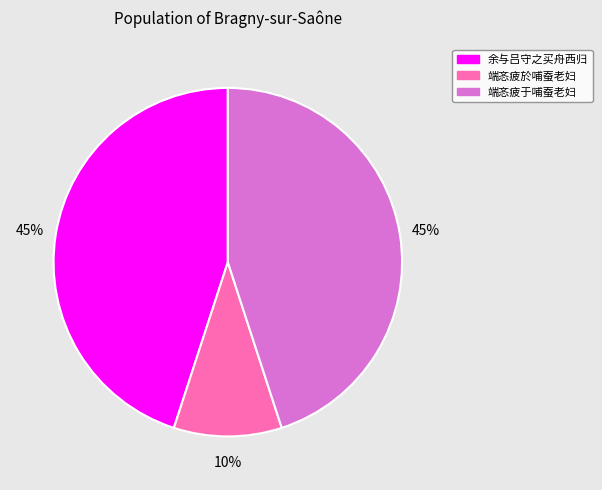

Combined, do 端忞疲於哺蚕老妇 and 端忞疲于哺蚕老妇 account for over 50%?

Yes